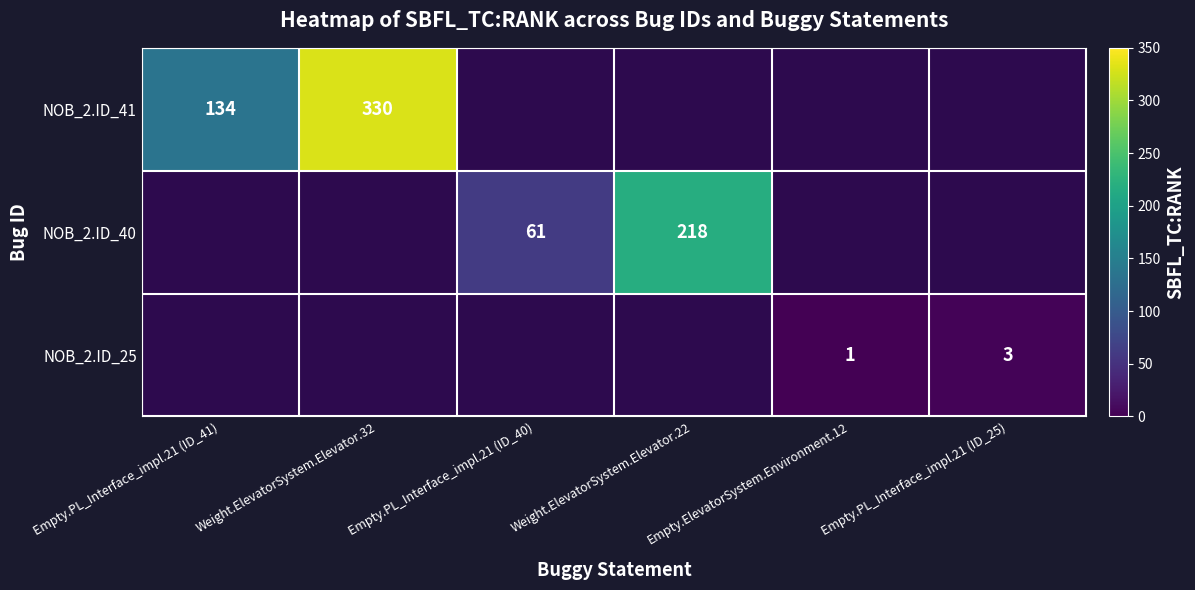

At which category does the chart reach its peak across all series?

Weight.ElevatorSystem.Elevator.32